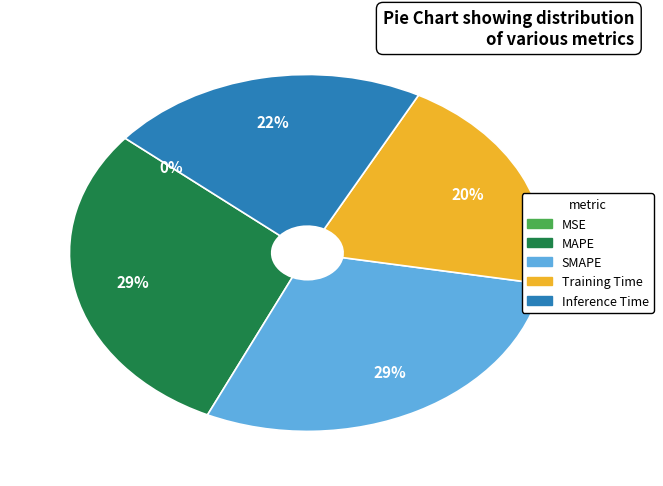

True or false: Training Time accounts for 20% of the total.

True